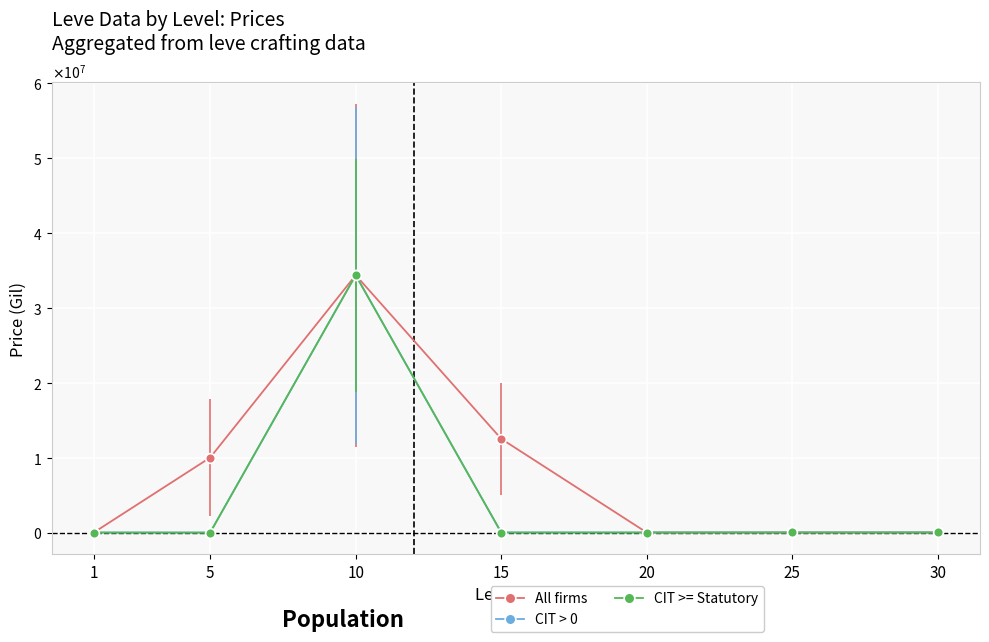

Is the value of All firms at 25 greater than the value of CIT > 0 at 15?

No